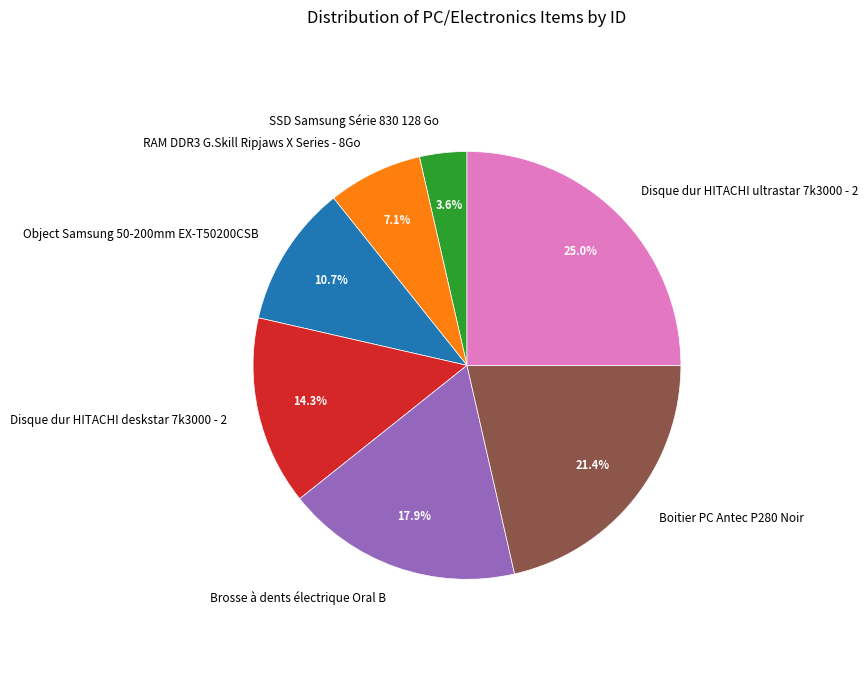

Which slice is the smallest?

SSD Samsung Série 830 128 Go